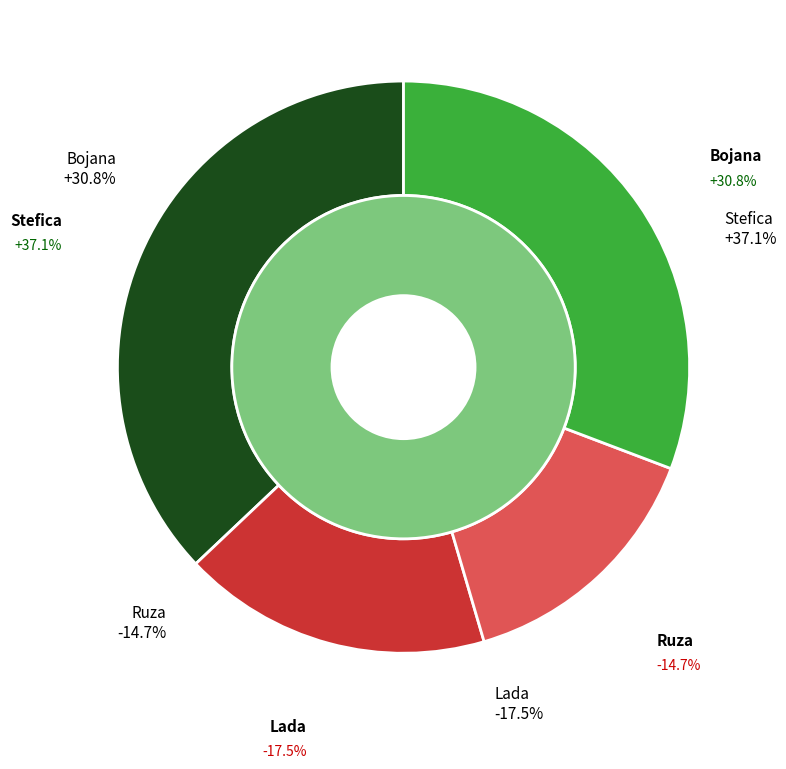

Is it true that Ruza is 15% of the pie?

True